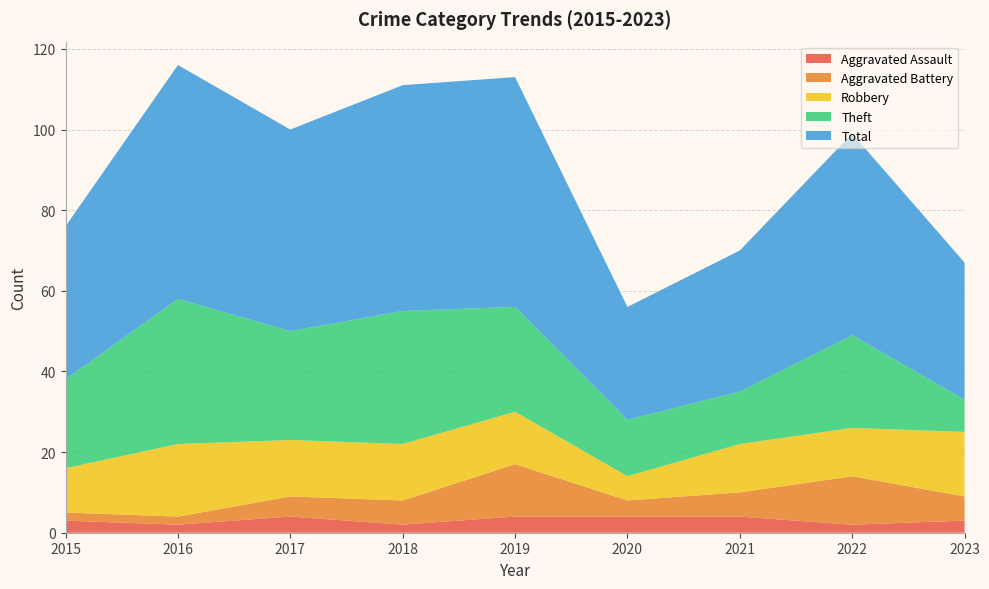

Reading left to right, list all the values displayed in this chart.

Aggravated Assault: 3	2	4	2	4	4	4	2	3
Aggravated Battery: 2	2	5	6	13	4	6	12	6
Robbery: 11	18	14	14	13	6	12	12	16
Theft: 22	36	27	33	26	14	13	23	8
Total: 38	58	50	56	57	28	35	50	34